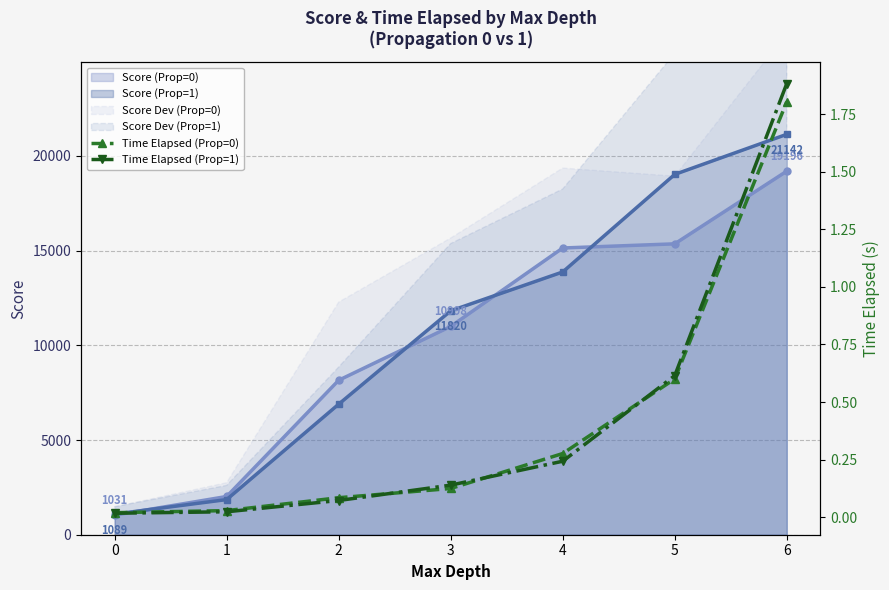

The value of Time Elapsed (Prop=0) at 6 is 2.7. True or false?

False